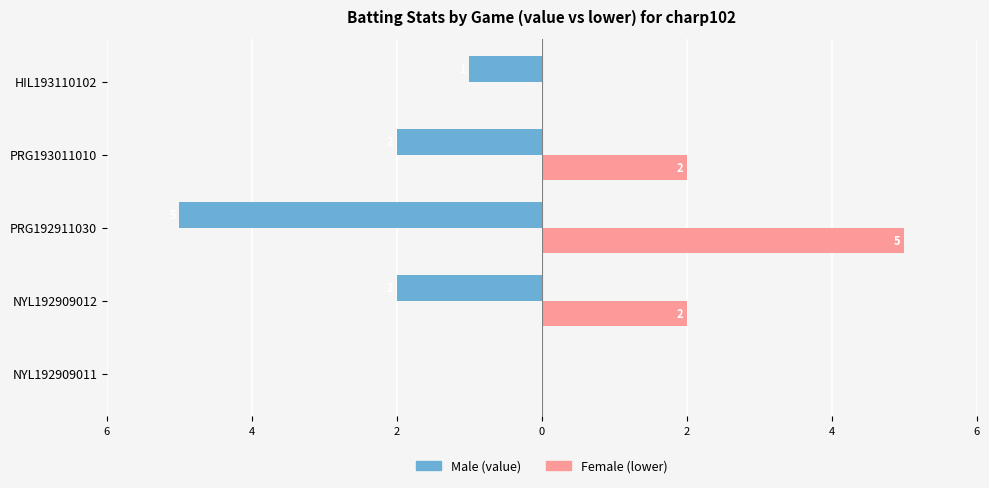

What are all the series names shown in the legend?

Male (value), Female (lower)